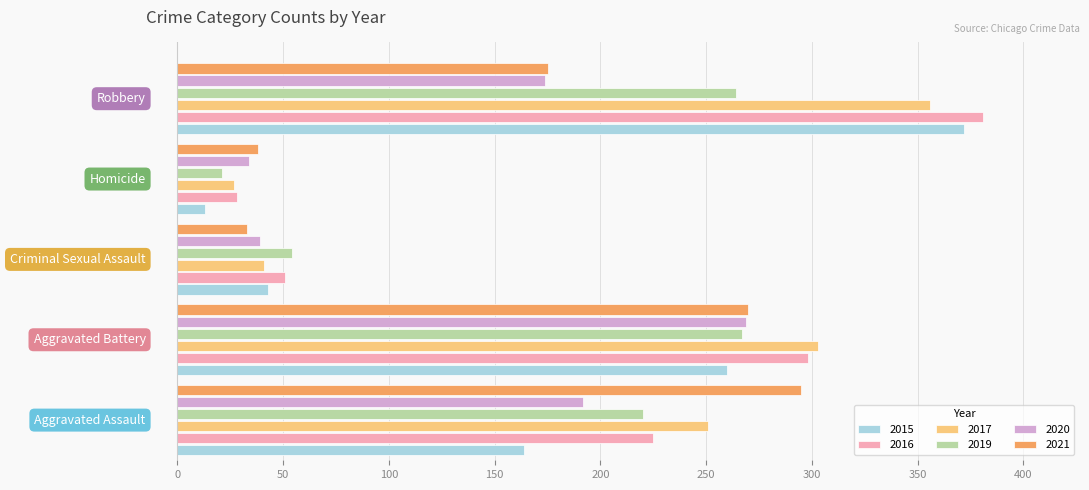

At how many categories does at least one series exceed 168?

3